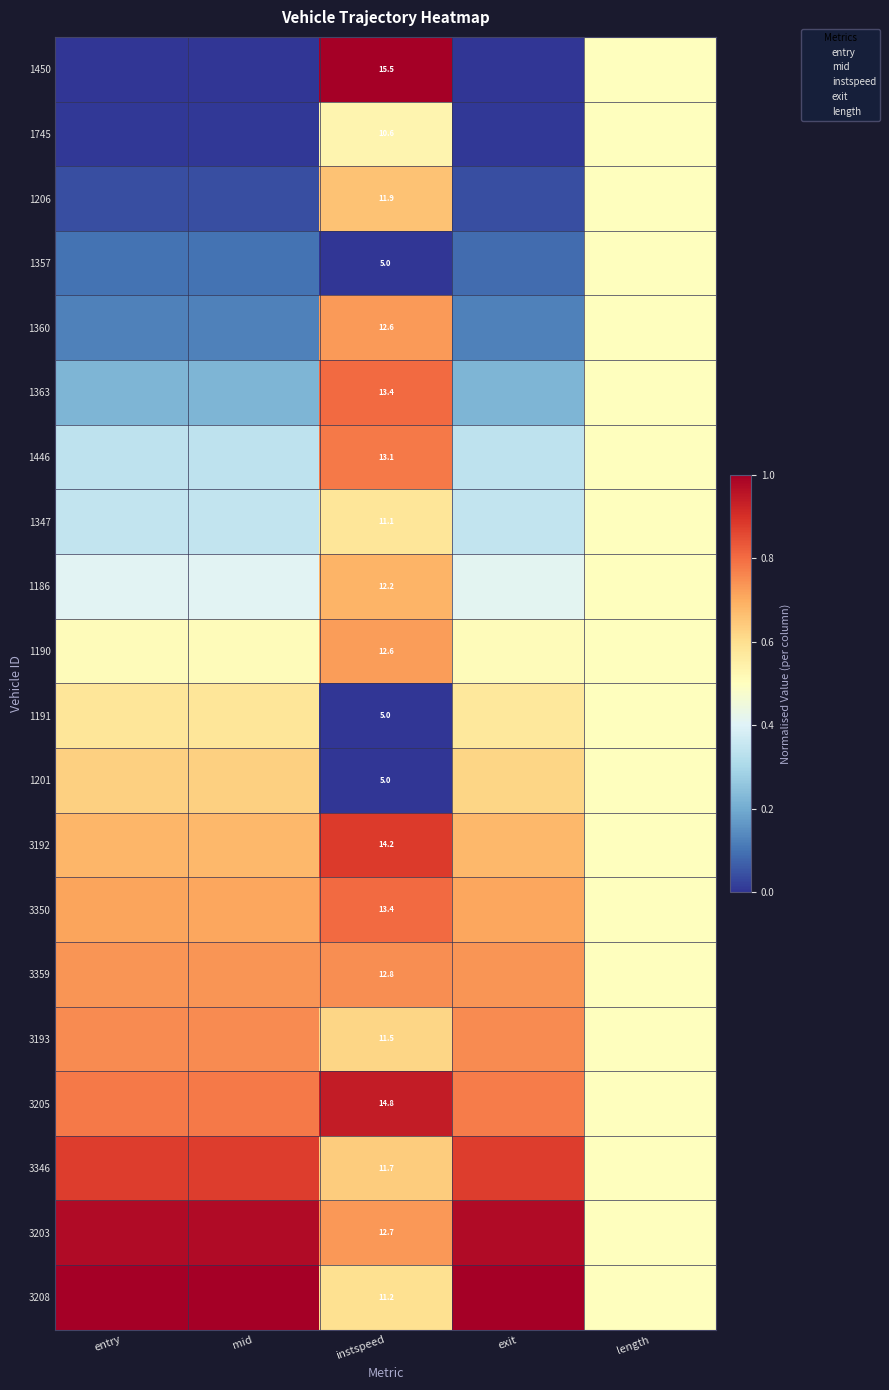

Between instspeed and exit, which series saw the biggest shift?

1450